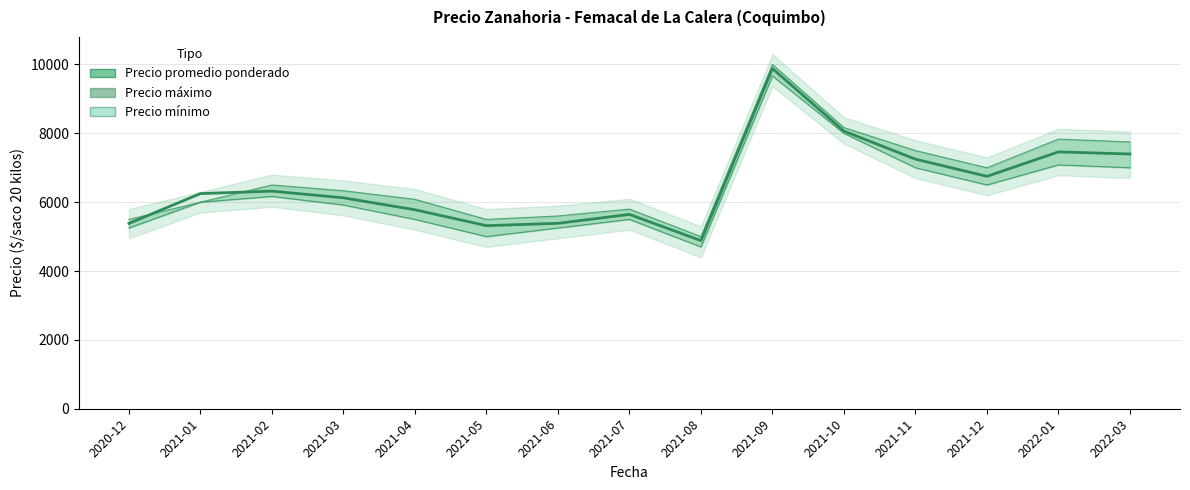

What is the label of the 2nd point from the right?

2022-01